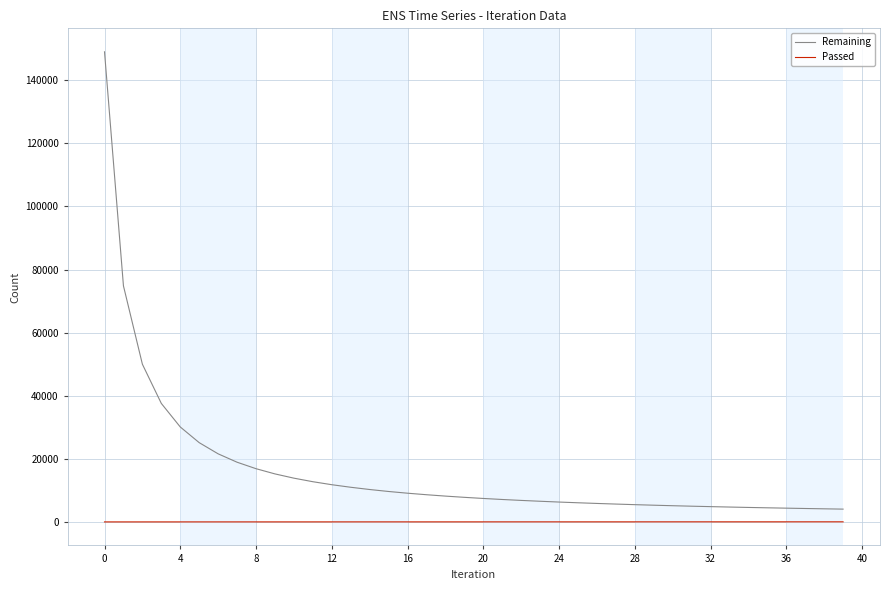

True or false: Passed and Remaining cross at least once.

False